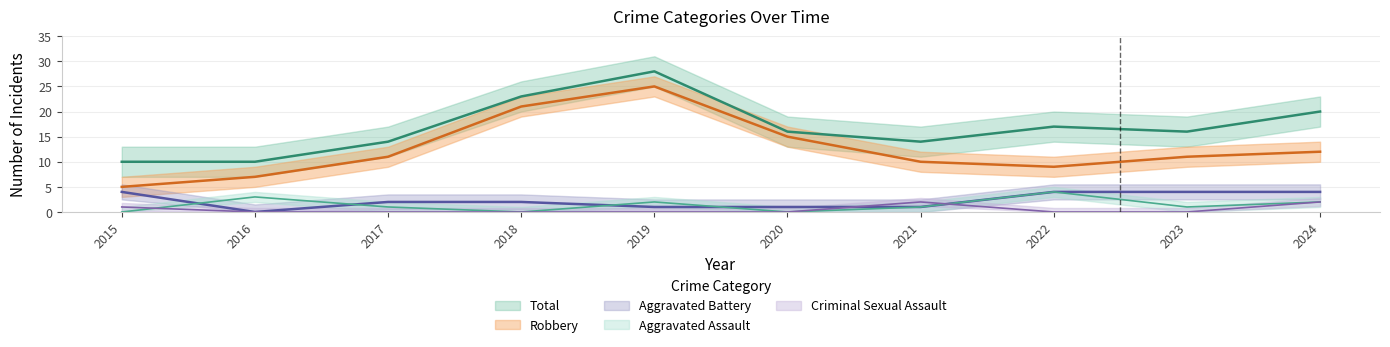

At which category does Total reach its first local peak?

2019